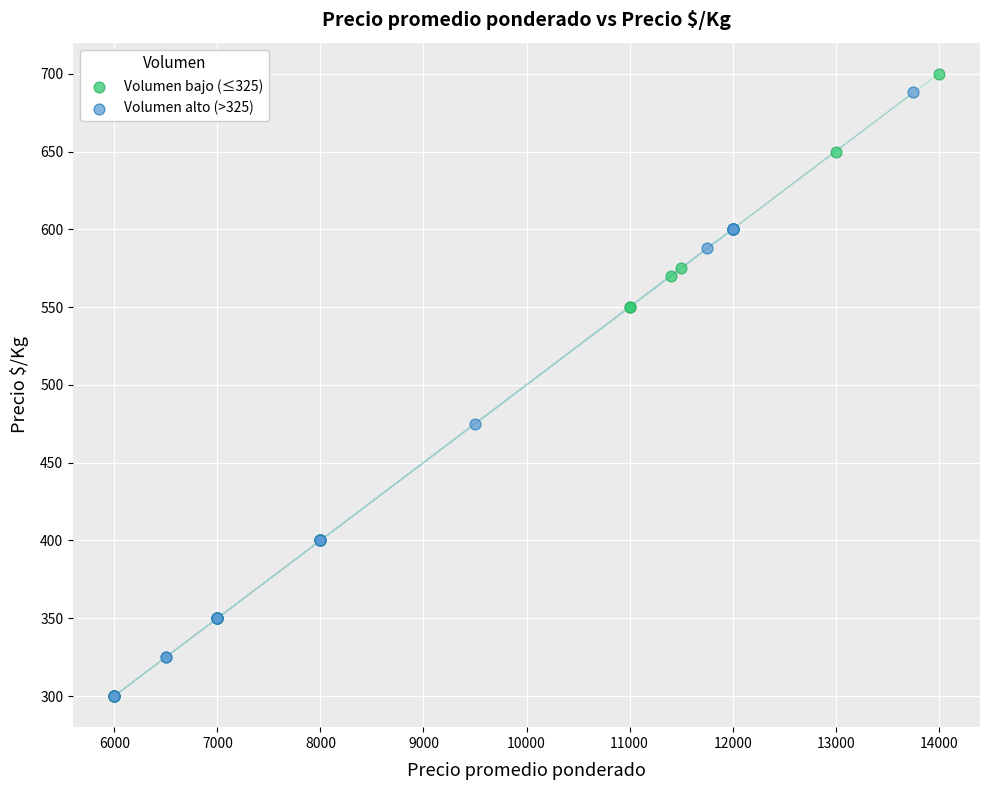

Which series has the widest spread of Y values?

Volumen bajo (≤325)